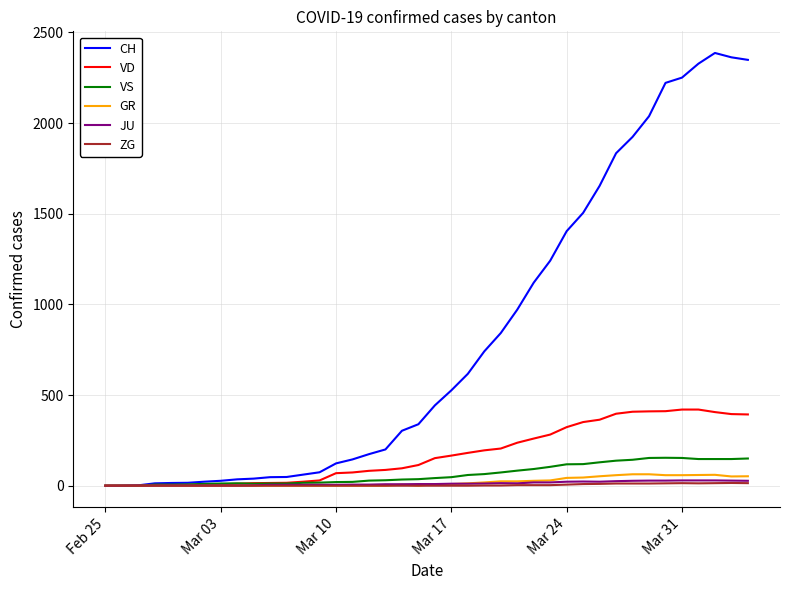

What is the maximum value for CH?

2387